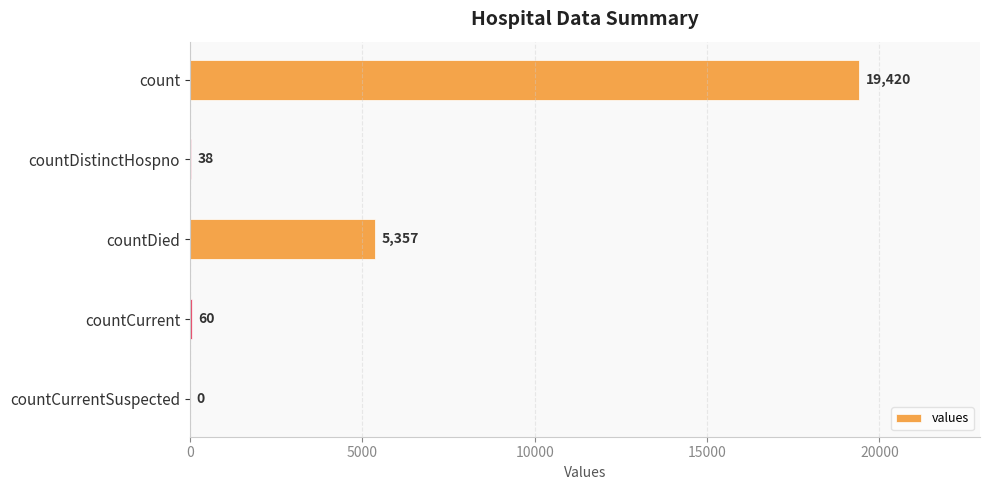

Count the number of data series in this chart.

1